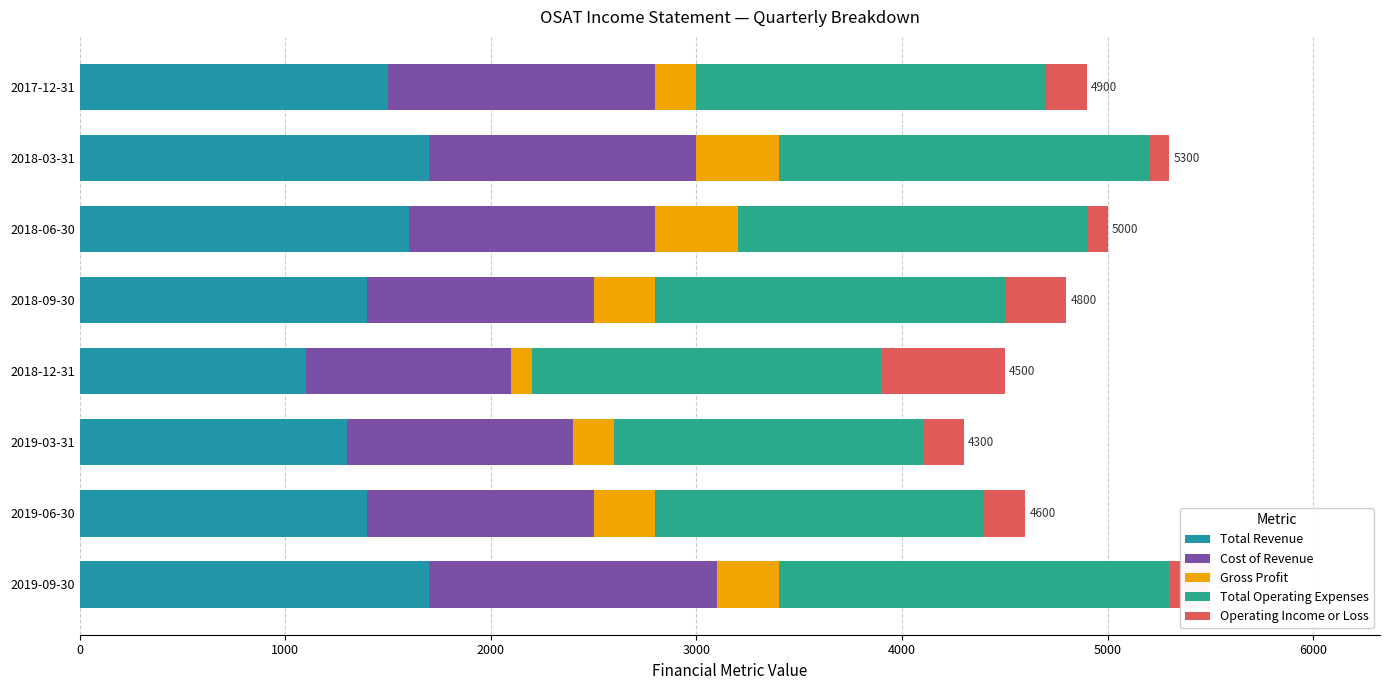

Rank the series by their maximum value, from lowest to highest.

Gross Profit, Operating Income or Loss, Cost of Revenue, Total Revenue, Total Operating Expenses